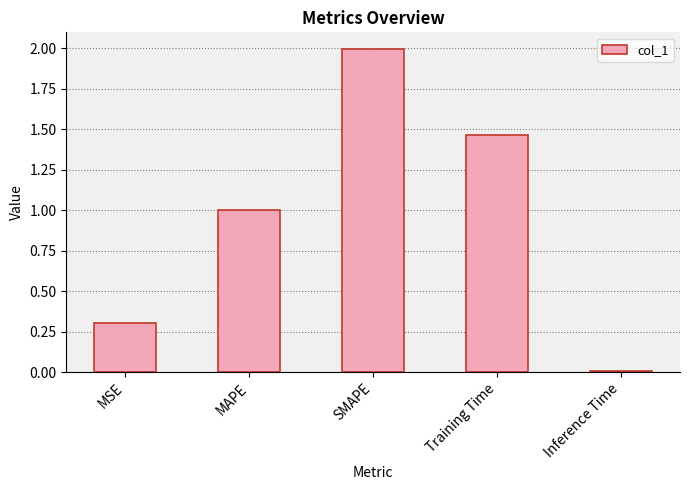

True or false: the data shows 0.3 at MSE.

True